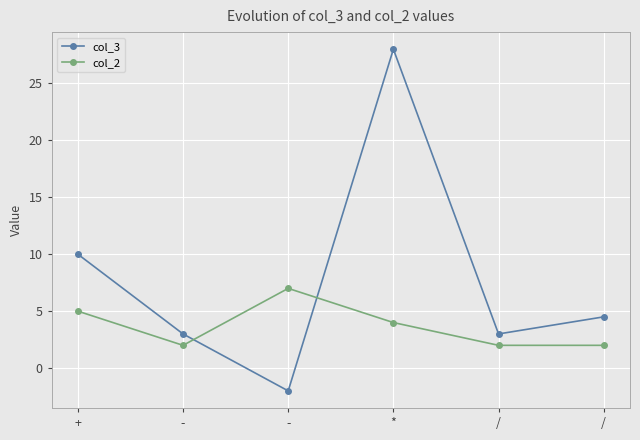

What are all the series names shown in the legend?

col_3, col_2